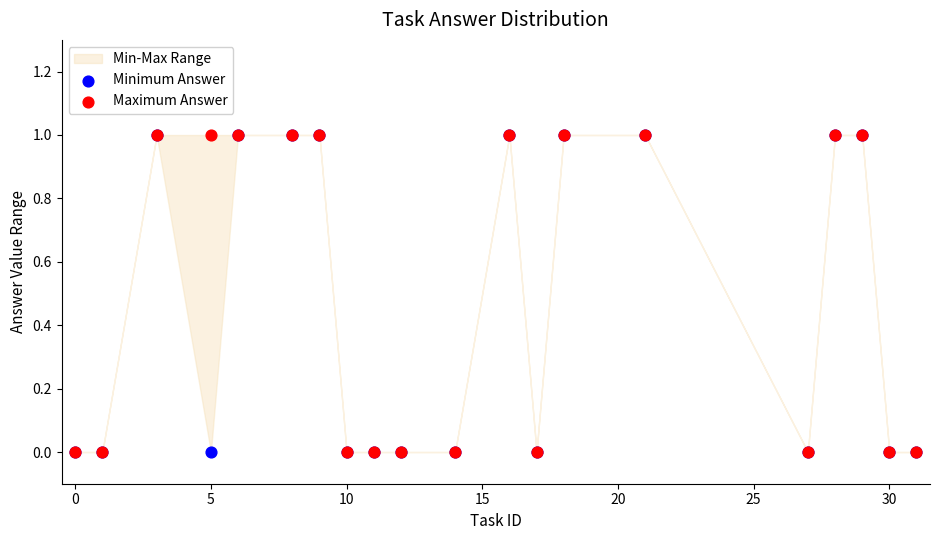

Which series has the largest Y range (max minus min)?

Minimum Answer